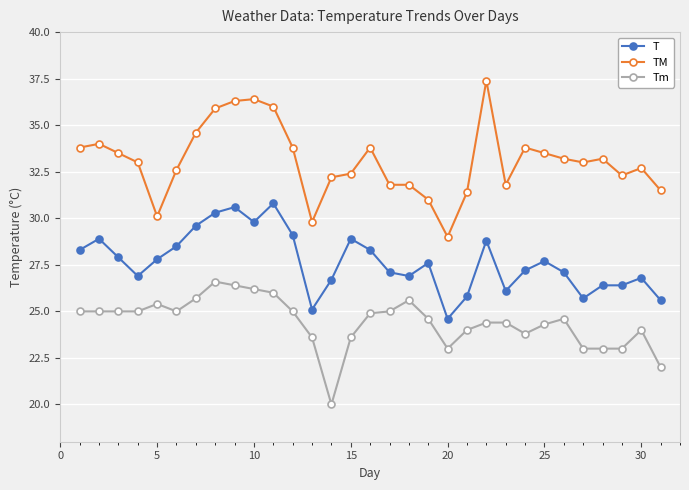

Rank the series by their maximum value, from highest to lowest.

TM, T, Tm